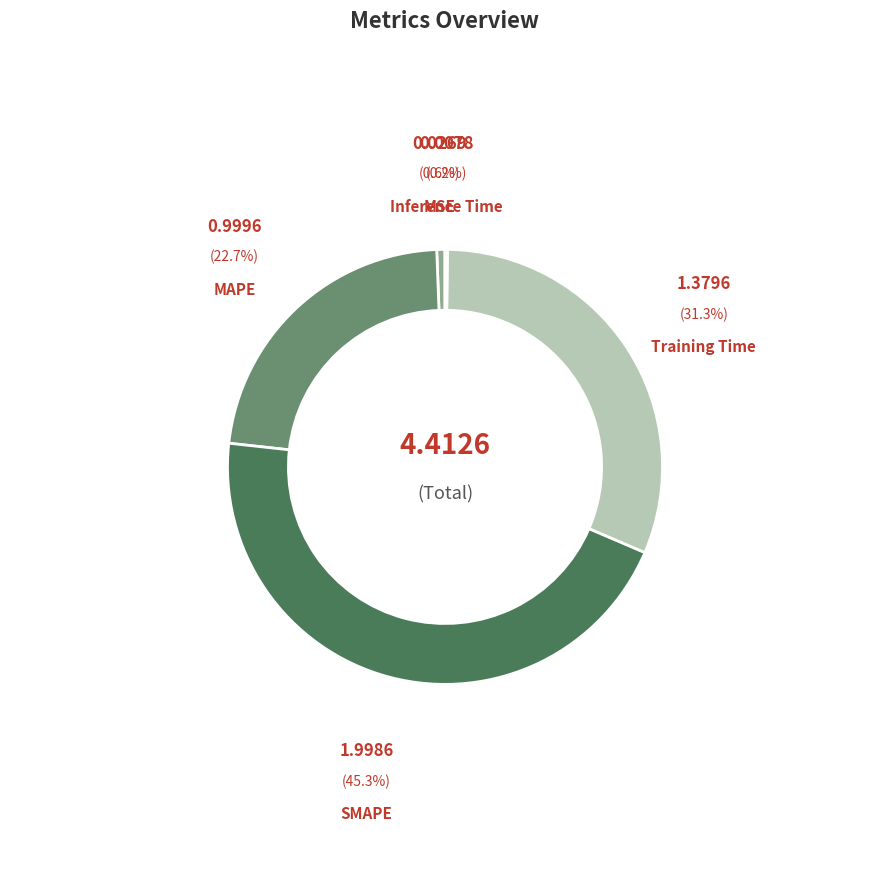

Count the number of slices in the pie.

5